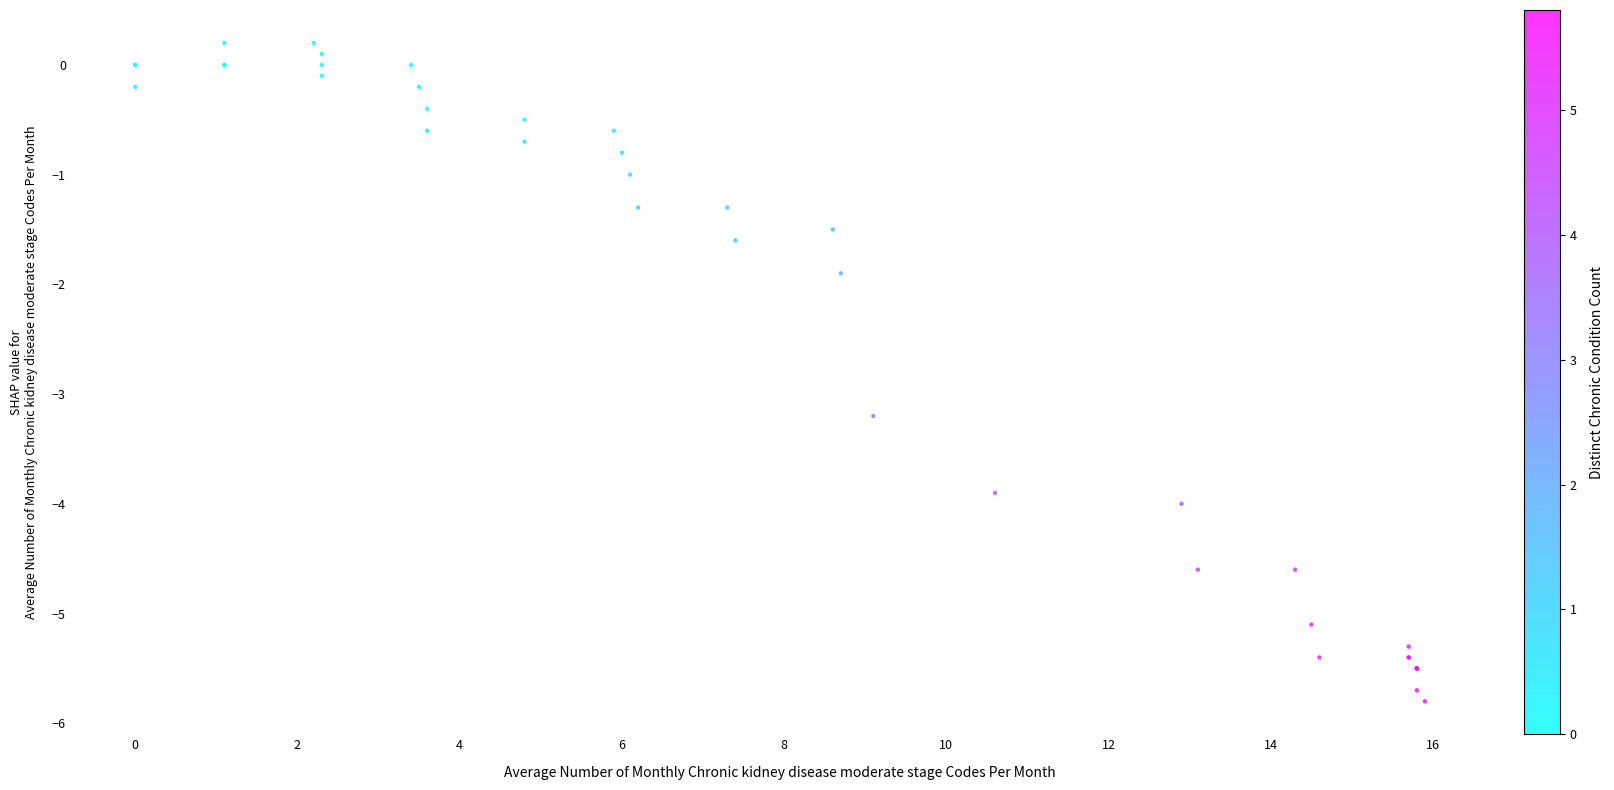

What Y value in the scatter plot is closest to -2?

-1.9